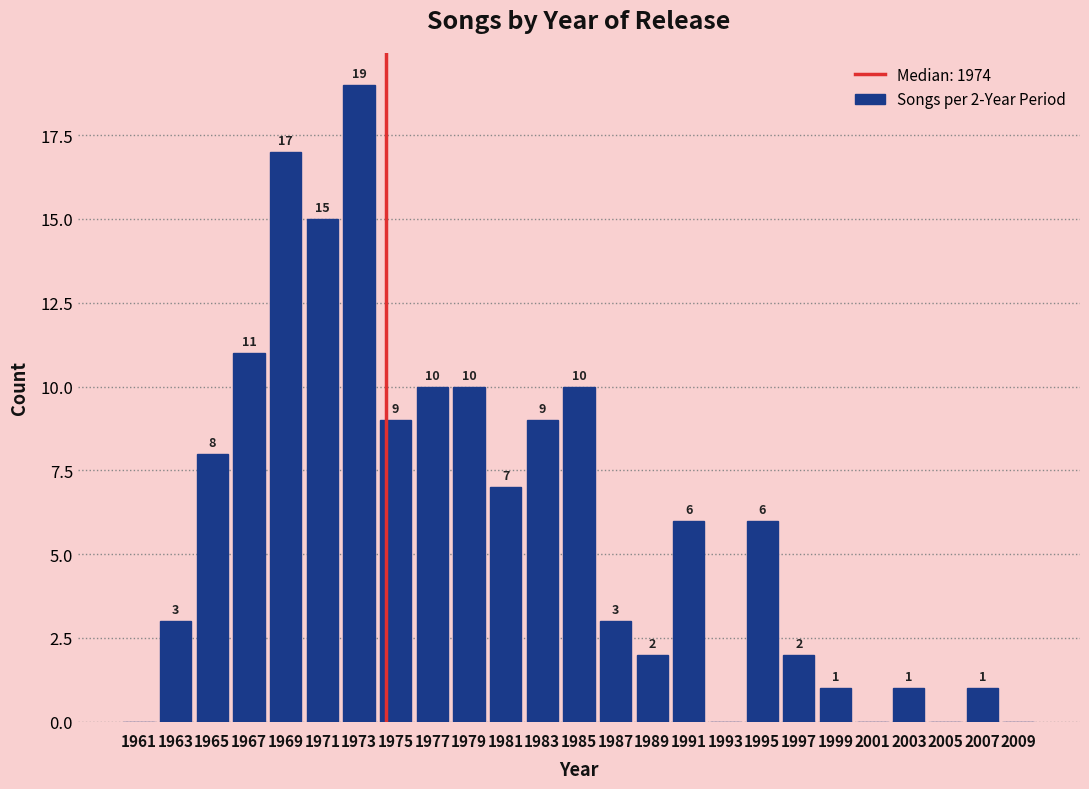

Which range on the x-axis has the tallest bar?

1972 to 1974